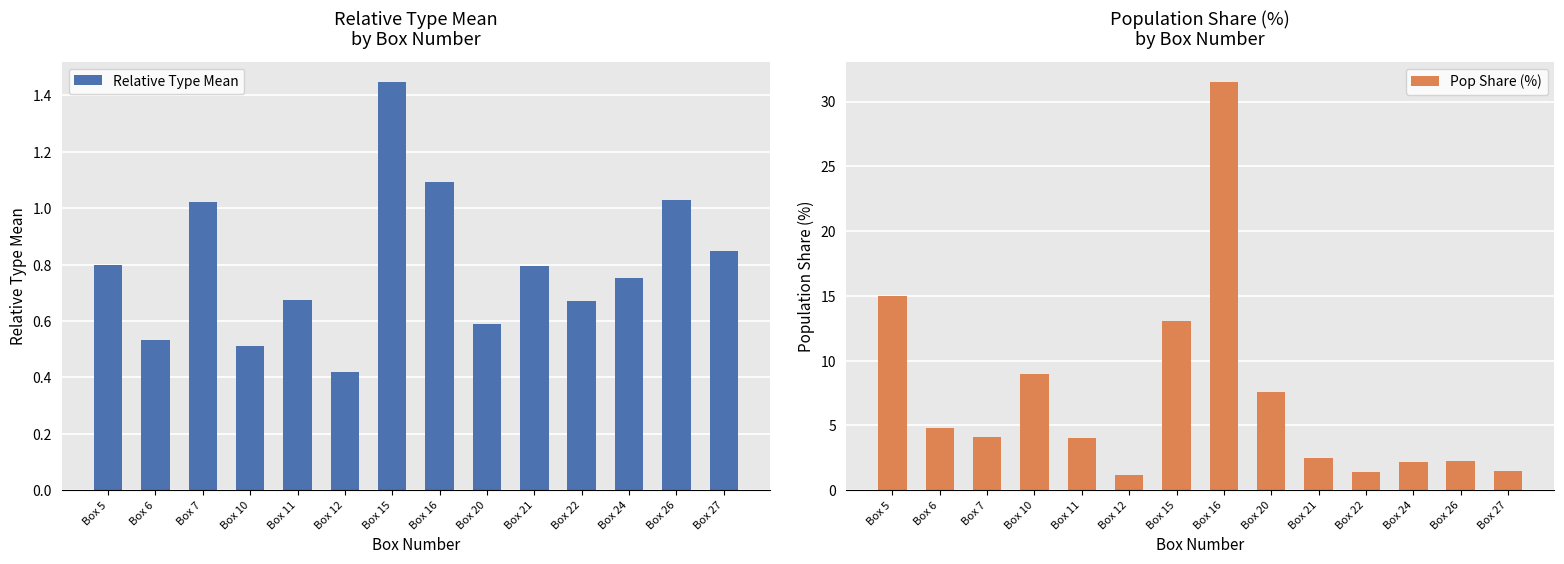

How many bars are there in each group?

2